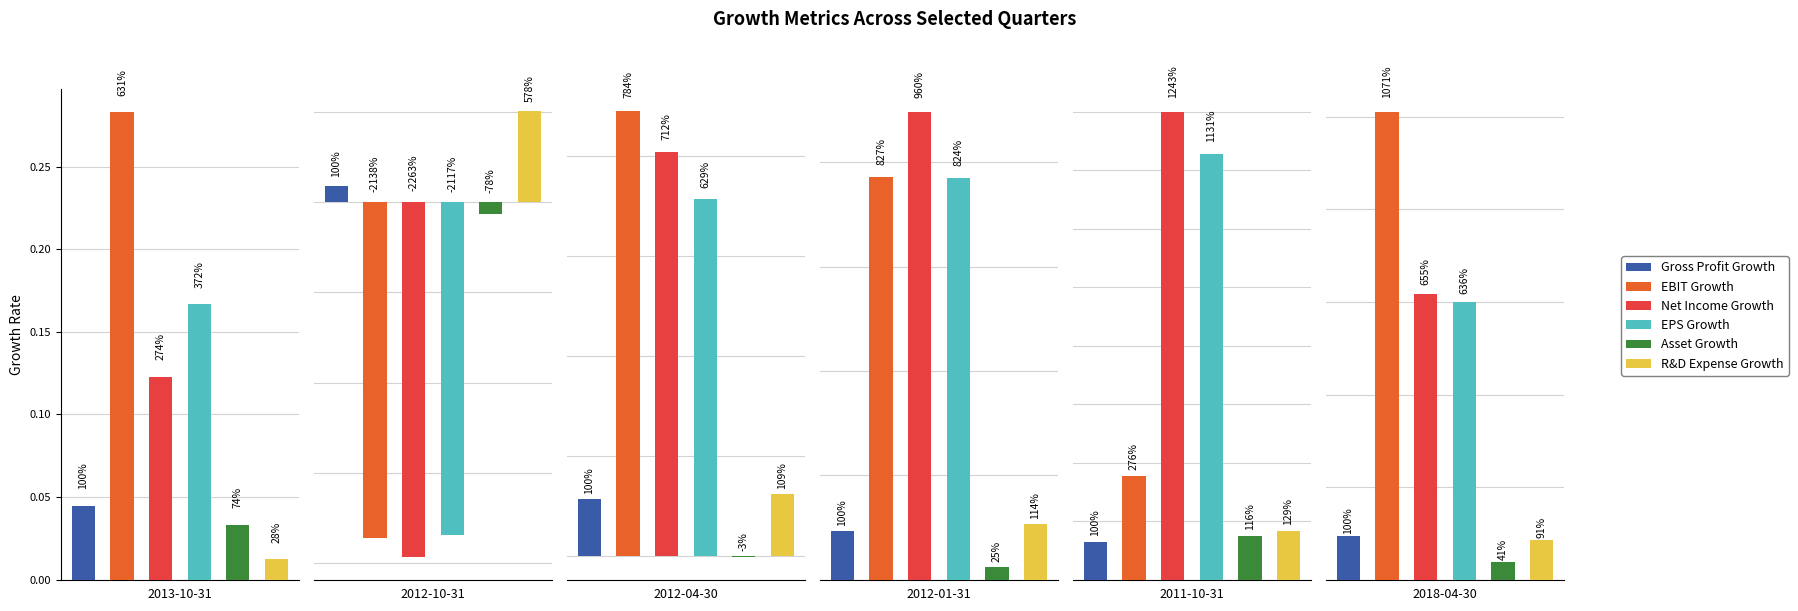

Which label corresponds to the smallest value in the chart?

2012-10-31